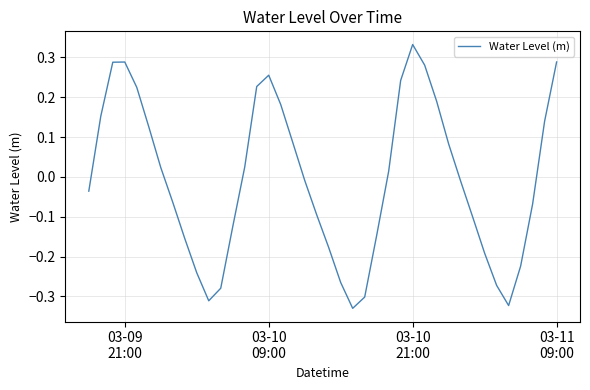

What is the difference between the maximum and minimum values?

0.7